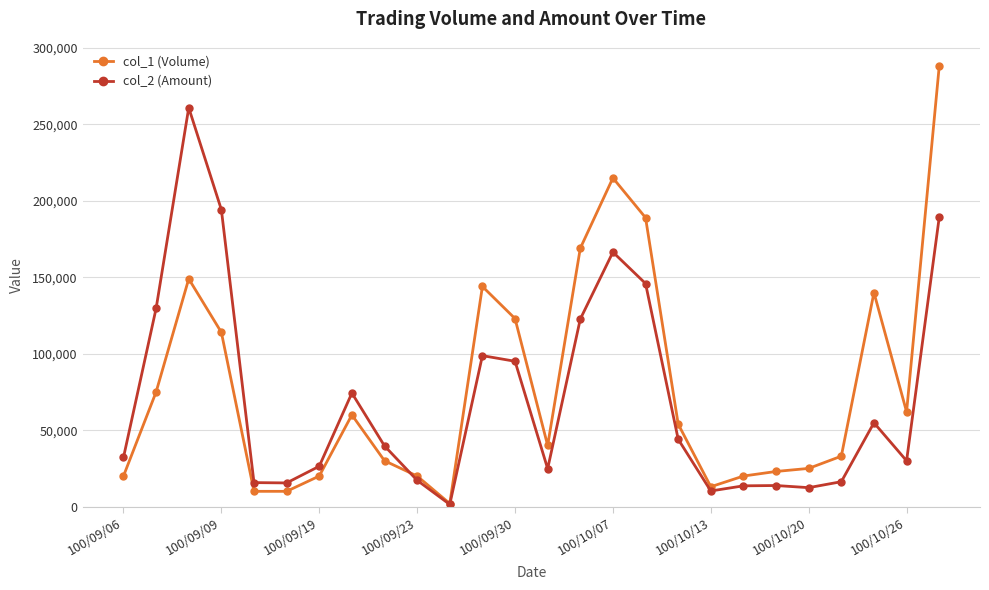

What are all the series names shown in the legend?

col_1 (Volume), col_2 (Amount)